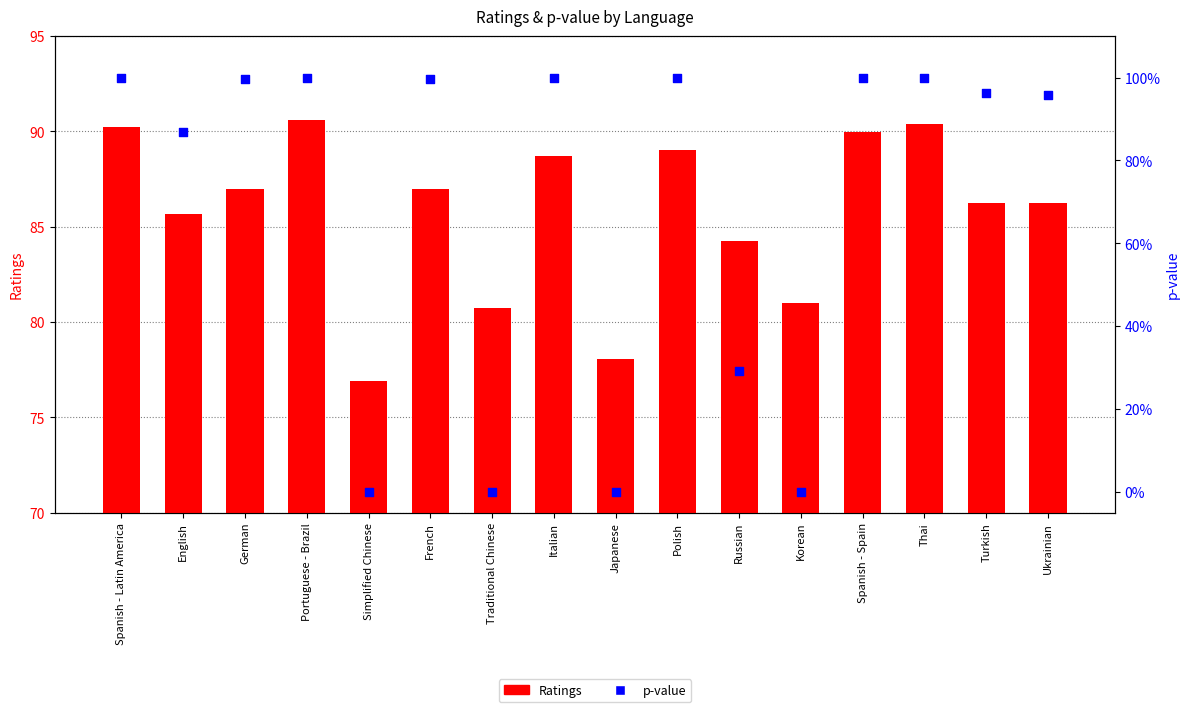

Which series reaches the minimum Y coordinate?

p-value